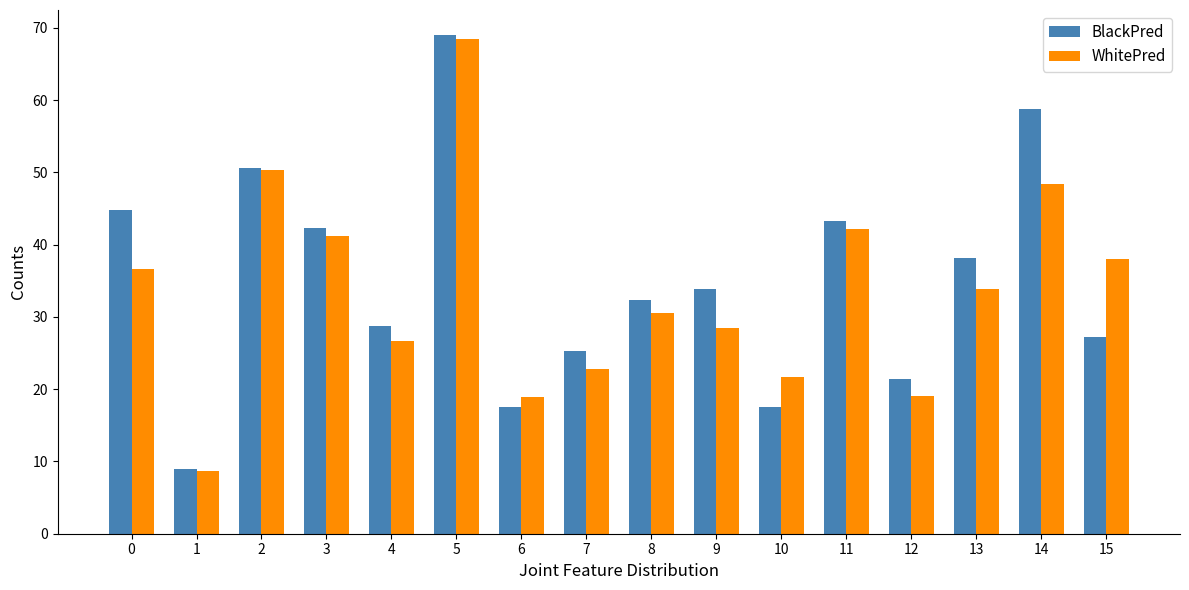

How many bars are there in total?

32